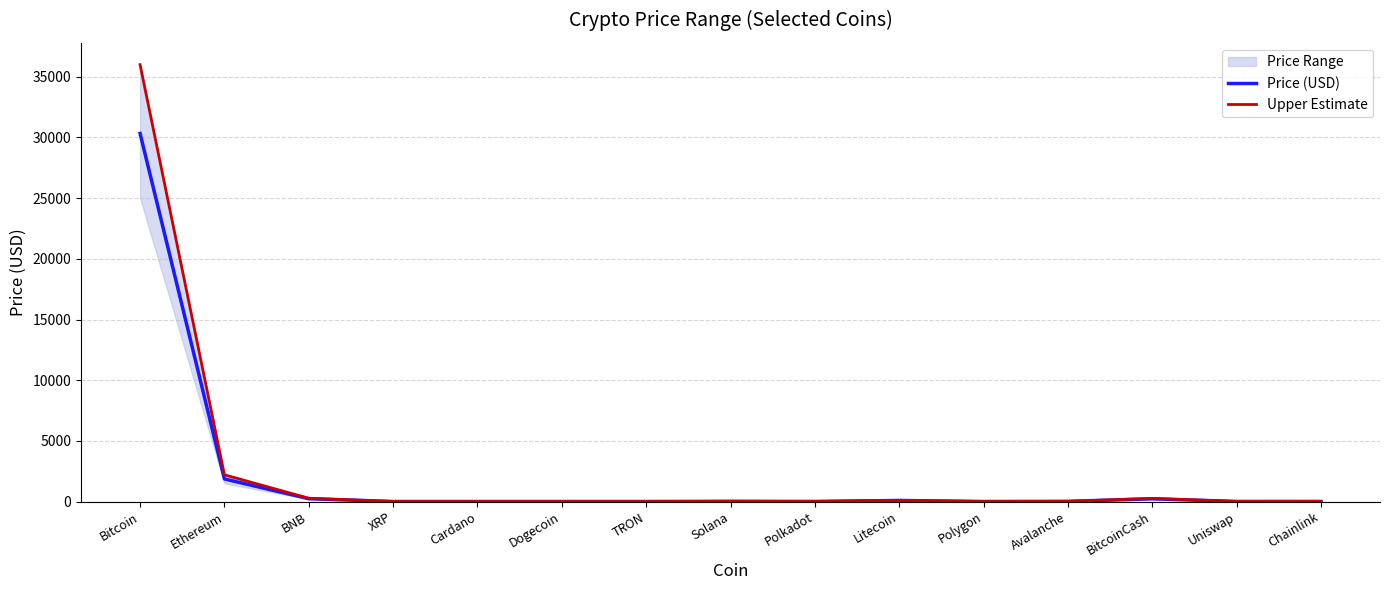

True or false: Price (USD) and Upper Estimate intersect in this chart.

False